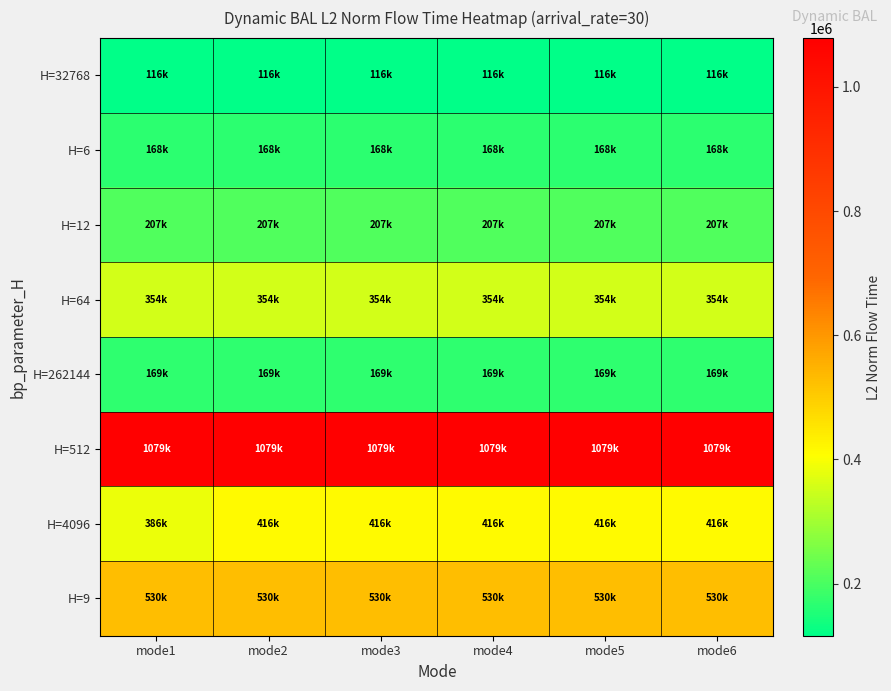

Reading right to left, extract all data points from this chart.

H=32768: mode6=116066.8	mode5=116066.8	mode4=116066.8	mode3=116066.8	mode2=116066.8	mode1=116066.8
H=6: mode6=167969.8	mode5=167969.8	mode4=167969.8	mode3=167969.8	mode2=167969.8	mode1=167969.8
H=12: mode6=206927.4	mode5=207004.5	mode4=206927.4	mode3=206927.4	mode2=206927.4	mode1=207004.5
H=64: mode6=354324.1	mode5=354324.1	mode4=354324.1	mode3=354324.1	mode2=354324.1	mode1=354324.1
H=262144: mode6=169064.6	mode5=169064.6	mode4=169064.6	mode3=169064.6	mode2=169064.6	mode1=169064.6
H=512: mode6=1078598.5	mode5=1078598.5	mode4=1078598.5	mode3=1078598.5	mode2=1078598.5	mode1=1078598.5
H=4096: mode6=416071.5	mode5=416071.5	mode4=416071.5	mode3=416071.5	mode2=416071.5	mode1=385771.1
H=9: mode6=529592.2	mode5=529592.2	mode4=529592.2	mode3=529592.2	mode2=529592.2	mode1=529592.2